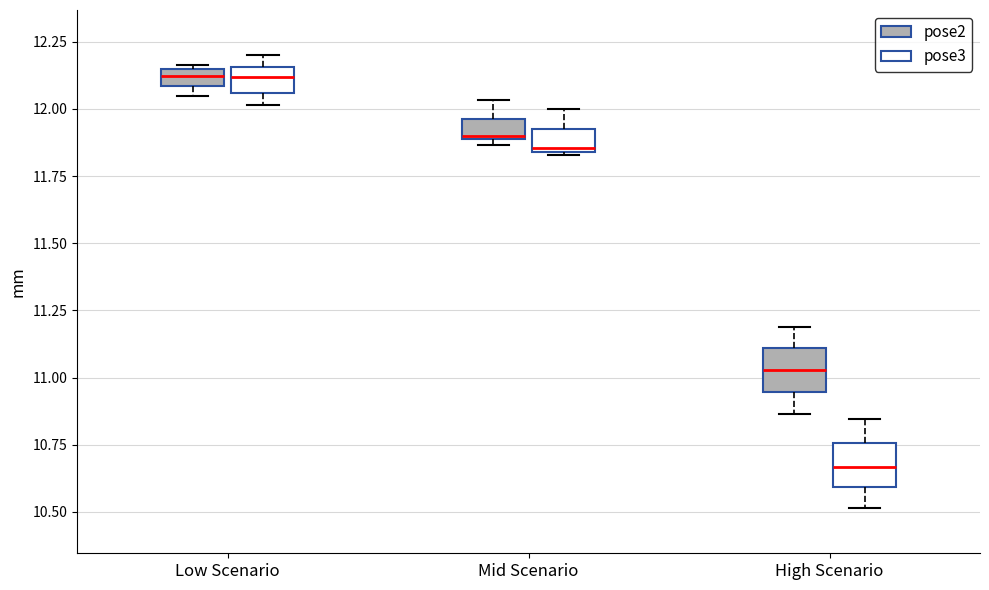

Which box's median line is the lowest?

High Scenario (pose3)